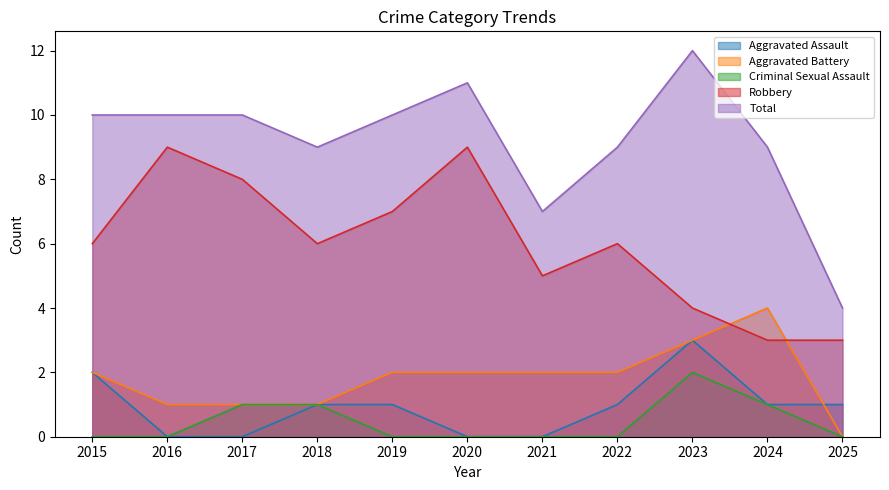

At how many categories does at least one series exceed 4?

10